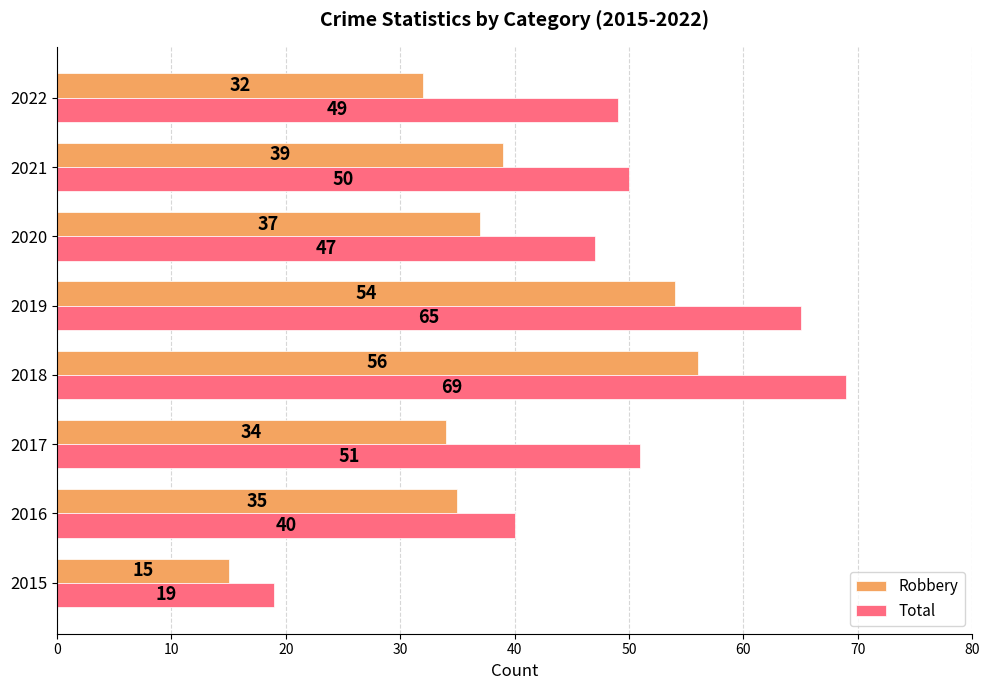

What is the sum of all Robbery values?

302